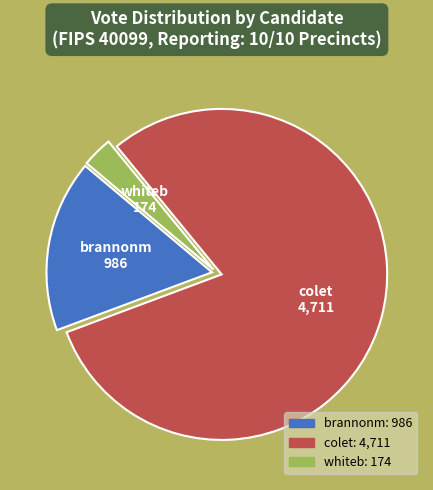

Between colet and brannonm, which is larger?

colet